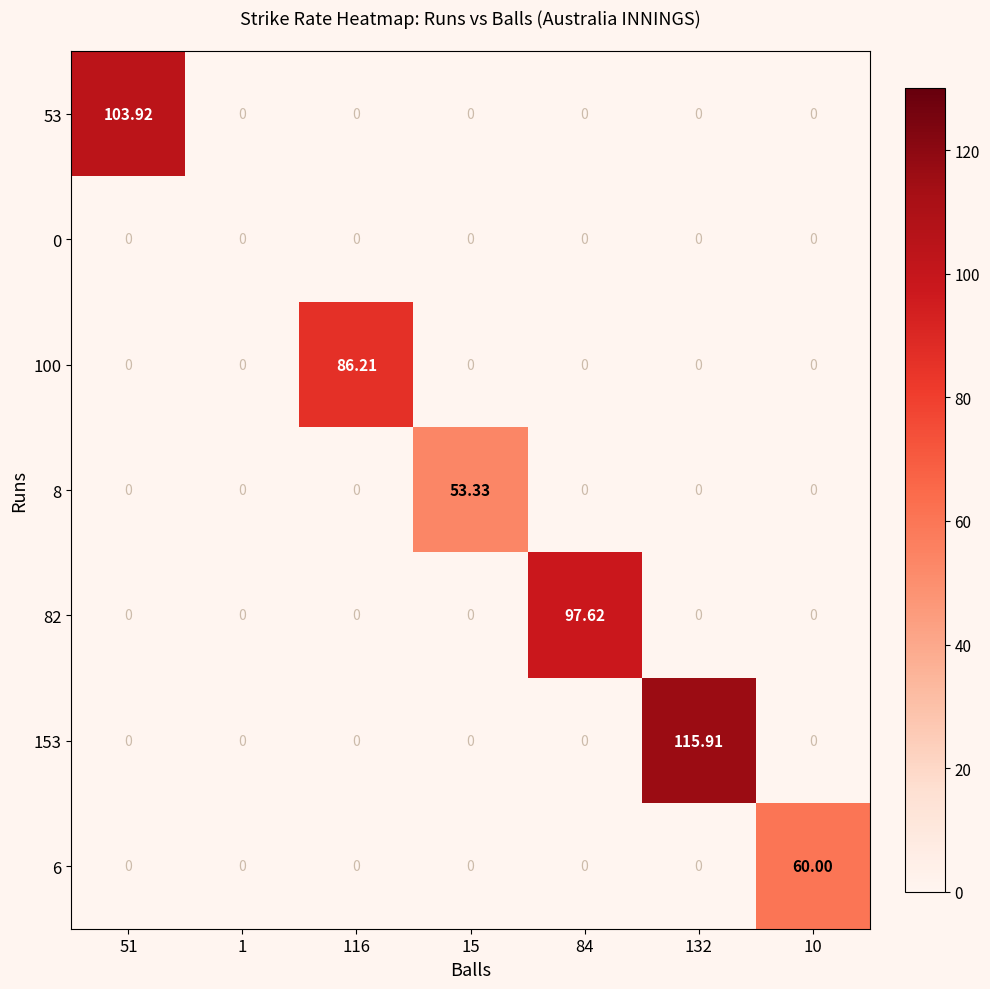

Which series has the largest range (max minus min)?

153